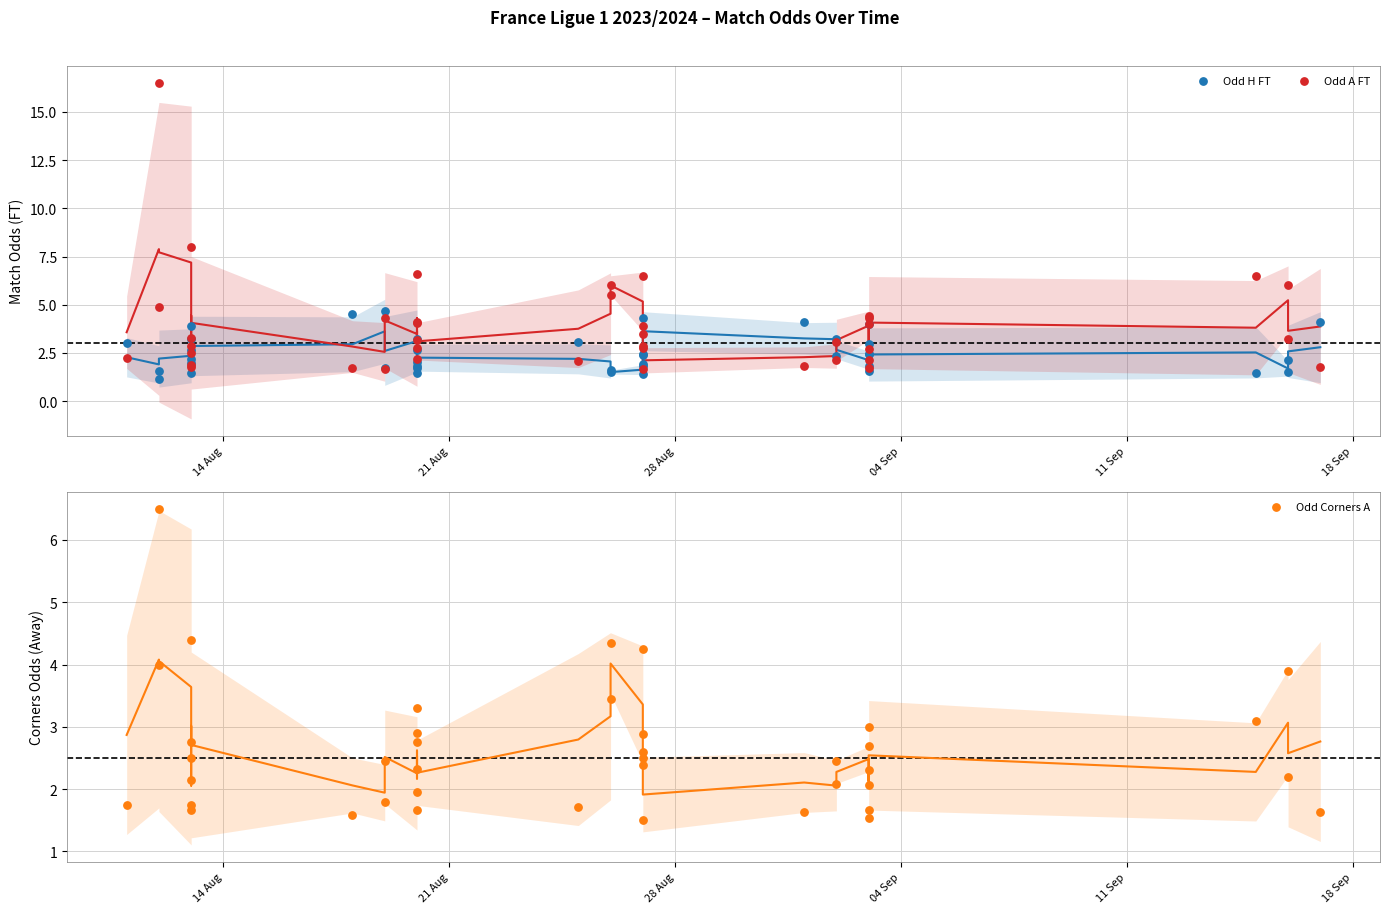

At which category is the sum across all series the highest?

28 Aug